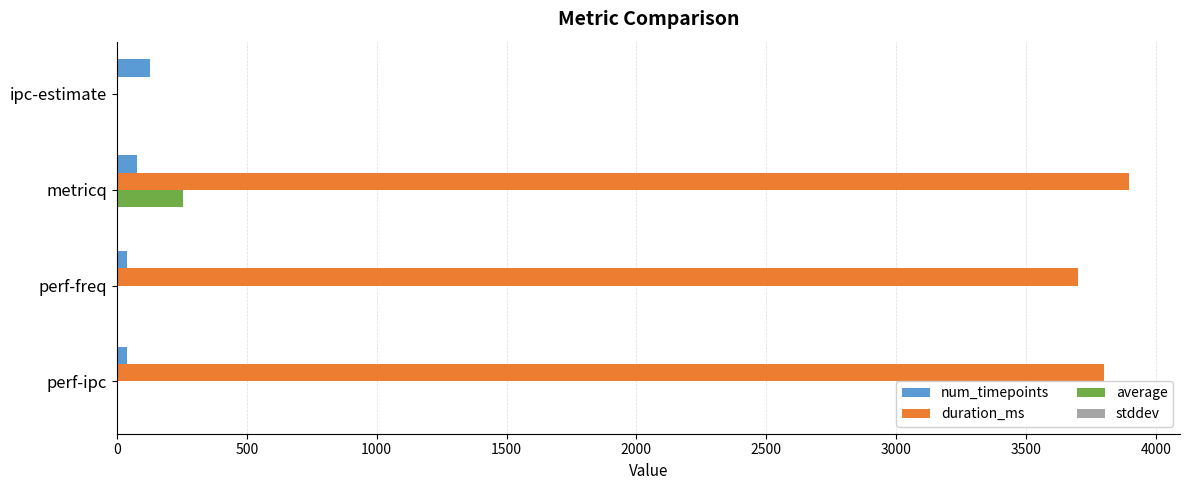

Between ipc-estimate and perf-ipc, which series saw the biggest shift?

duration_ms